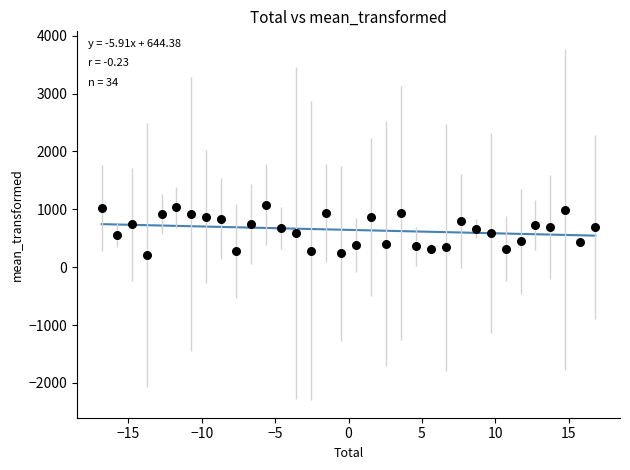

What is the range of Y values (max minus min)?

875